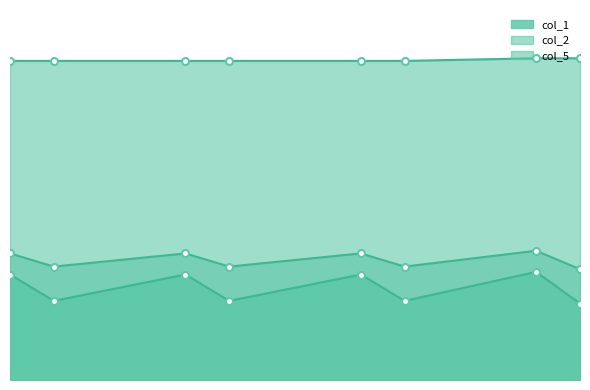

Reading right to left, what are all the values shown in this chart?

col_1: 29	41	30	40	30	40	30	40
col_2: 42	49	43	48	43	48	43	48
col_5: 122	122	121	121	121	121	121	121